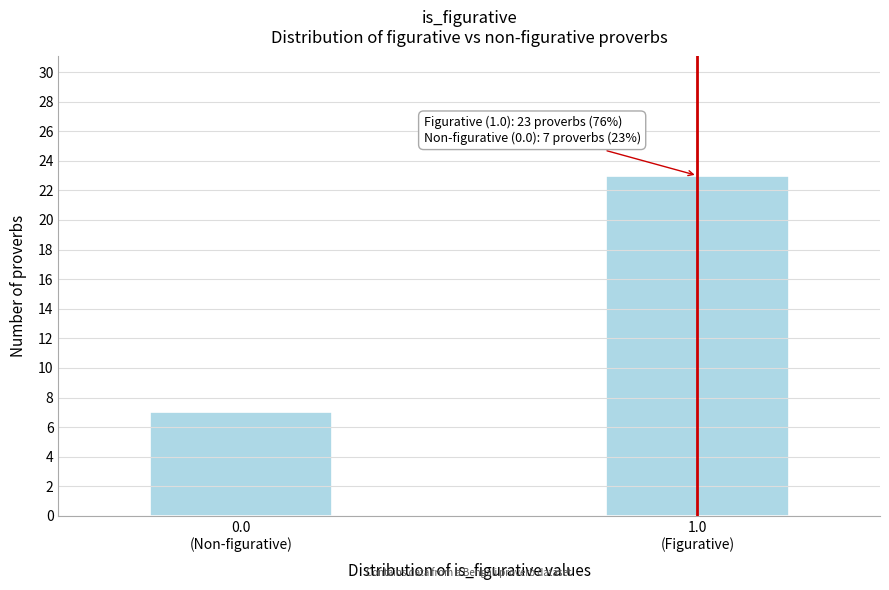

Reading left to right, what are all the values shown in this chart?

7	23